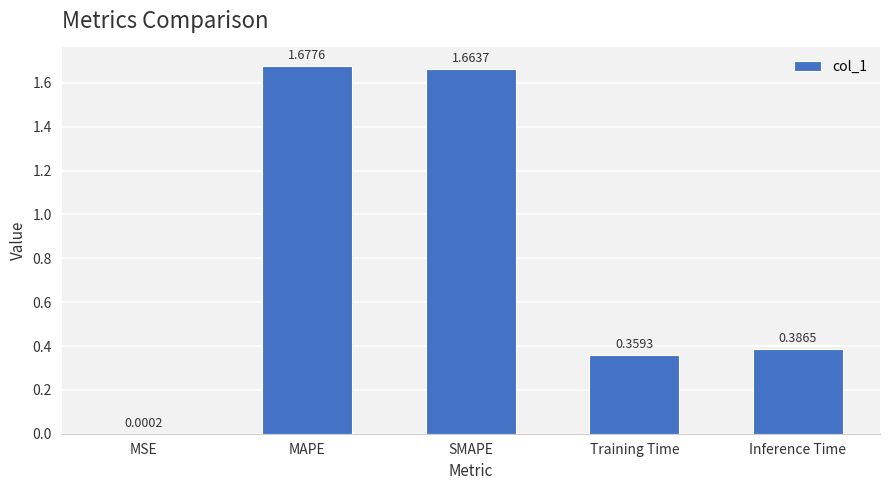

What is the sum of the values at MAPE and SMAPE?

3.3